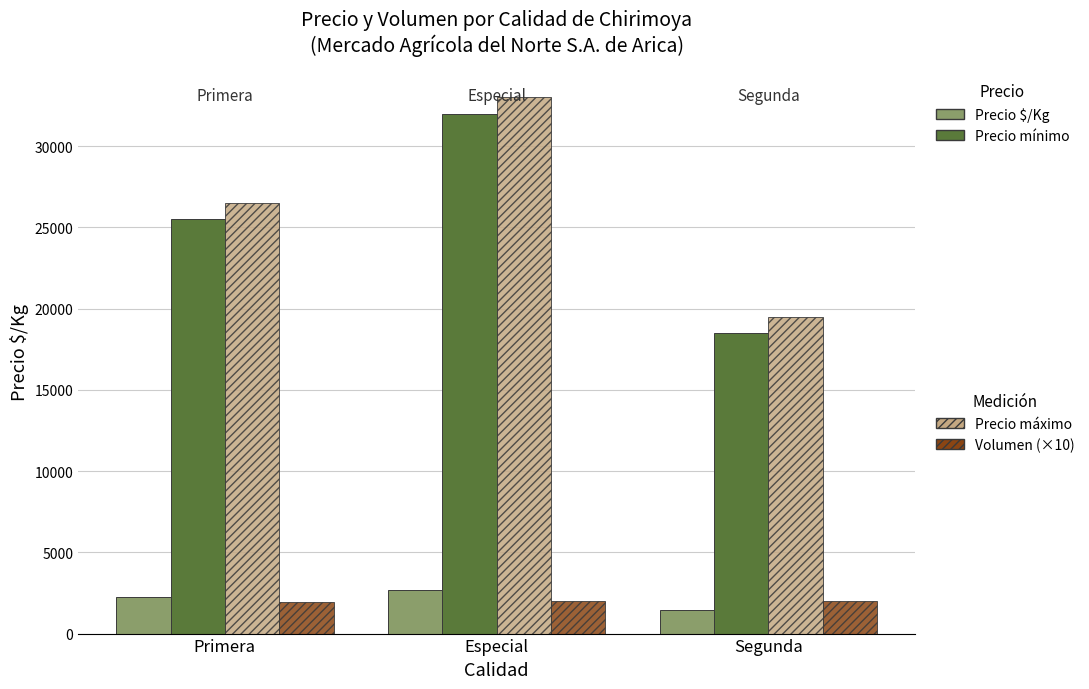

What is the spread (max minus min) of values at Segunda?

18038